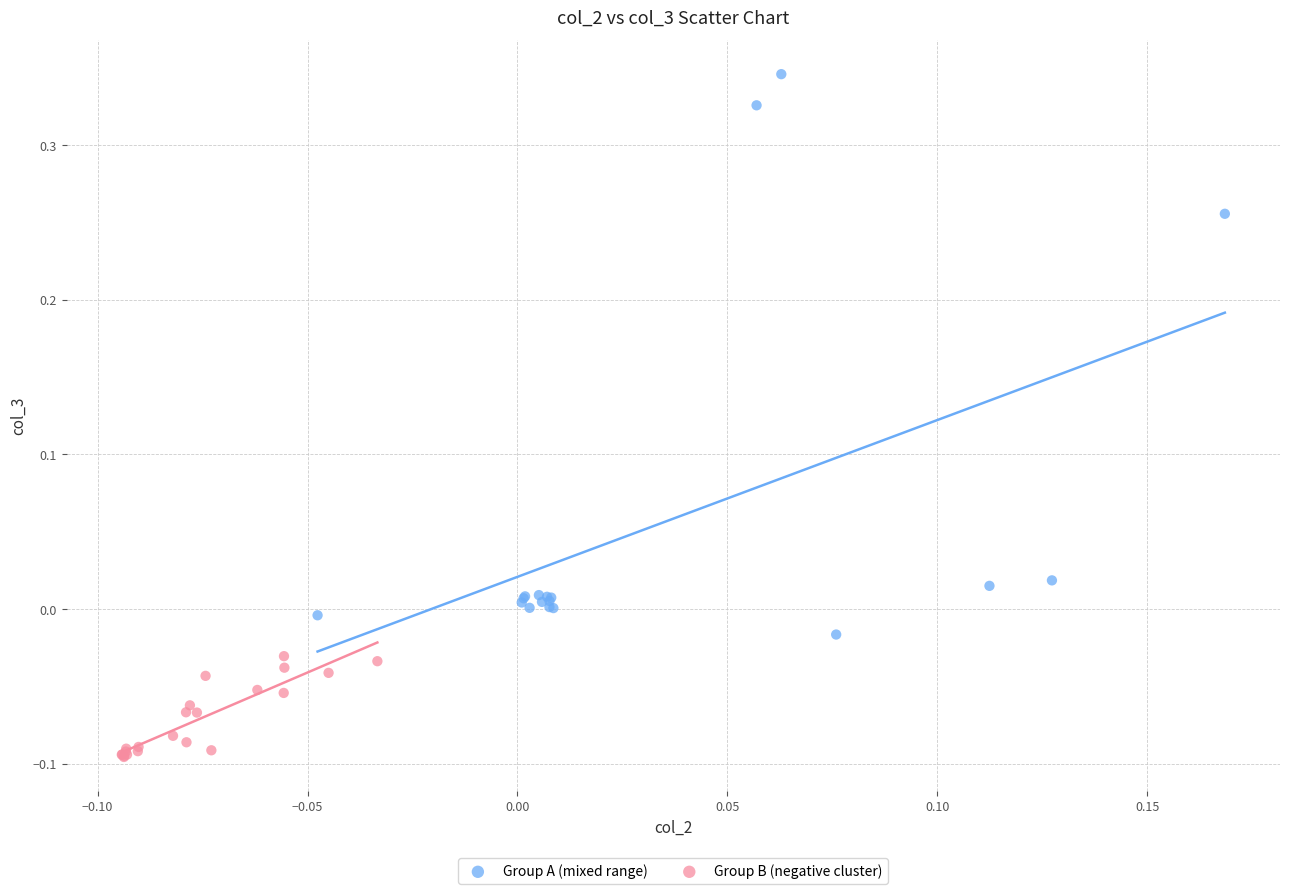

Which series contains the highest Y value?

Group A (mixed range)